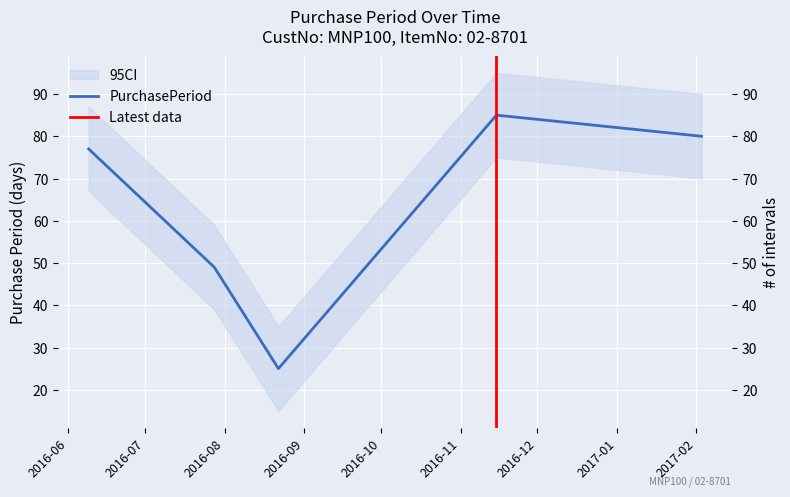

At which category does the chart reach its minimum across all series?

2016-08-22